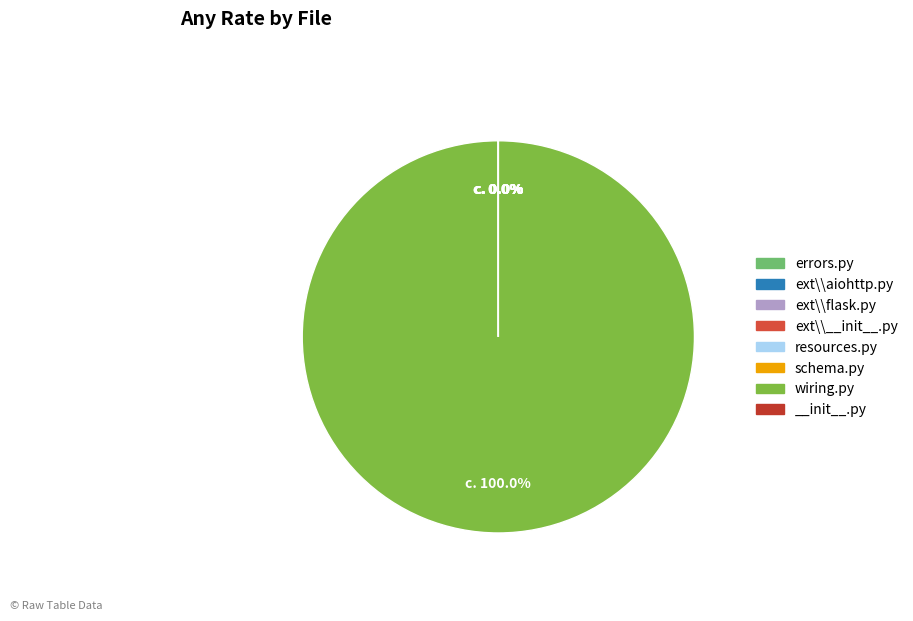

Count the number of slices in the pie.

8